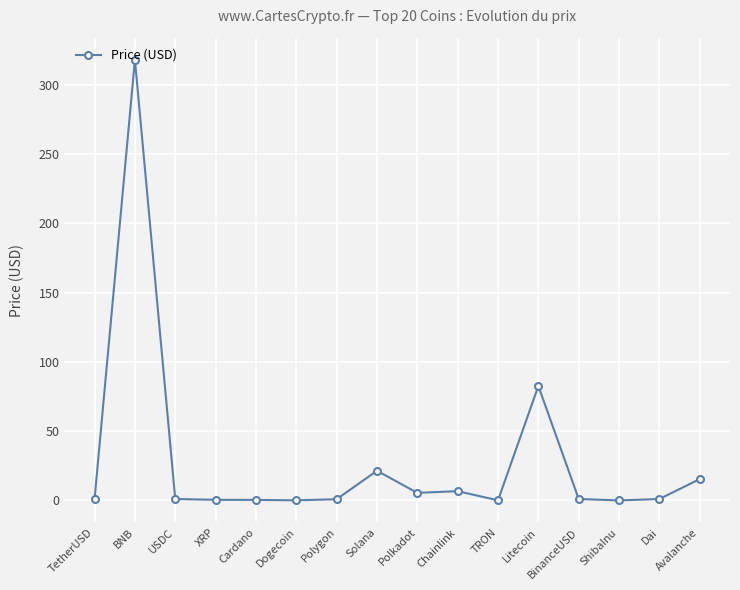

What is the maximum value shown in the chart?

318.3